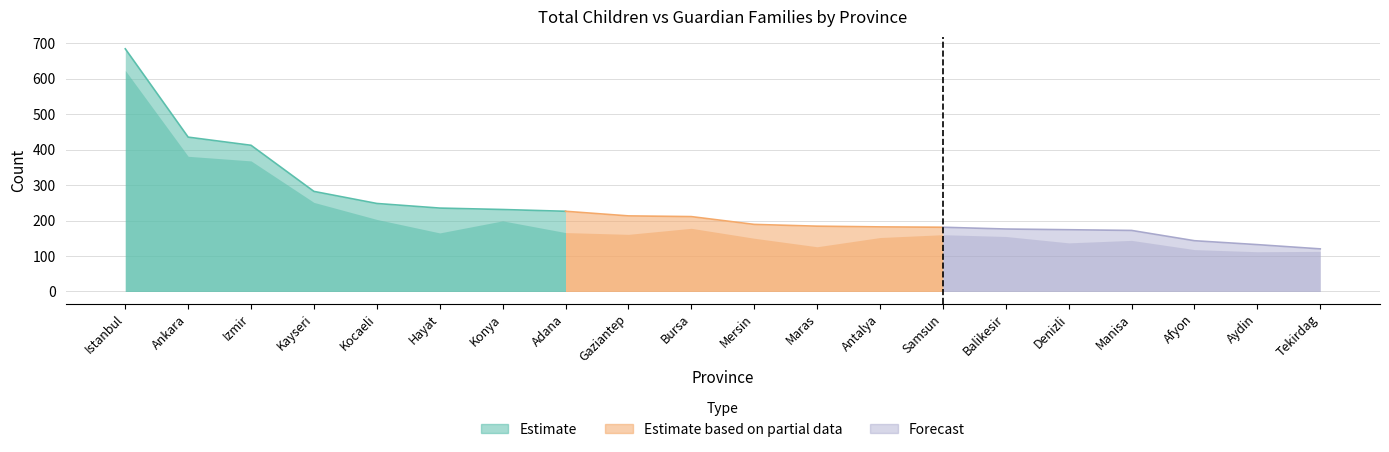

Reading left to right, extract all data points from this chart.

ToplamCocuk: Istanbul=684	Ankara=435	Izmir=412	Kayseri=282	Kocaeli=248	Hayat=235	Konya=231	Adana=226	Gaziantep=213	Bursa=211	Mersin=189	Maras=184	Antalya=182	Samsun=181	Balikesir=176	Denizli=174	Manisa=172	Afyon=143	Aydin=132	Tekirdag=120
ToplamKorucuyuAile: Istanbul=623	Ankara=381	Izmir=368	Kayseri=251	Kocaeli=203	Hayat=165	Konya=199	Adana=166	Gaziantep=161	Bursa=178	Mersin=150	Maras=126	Antalya=152	Samsun=160	Balikesir=155	Denizli=137	Manisa=144	Afyon=118	Aydin=112	Tekirdag=113